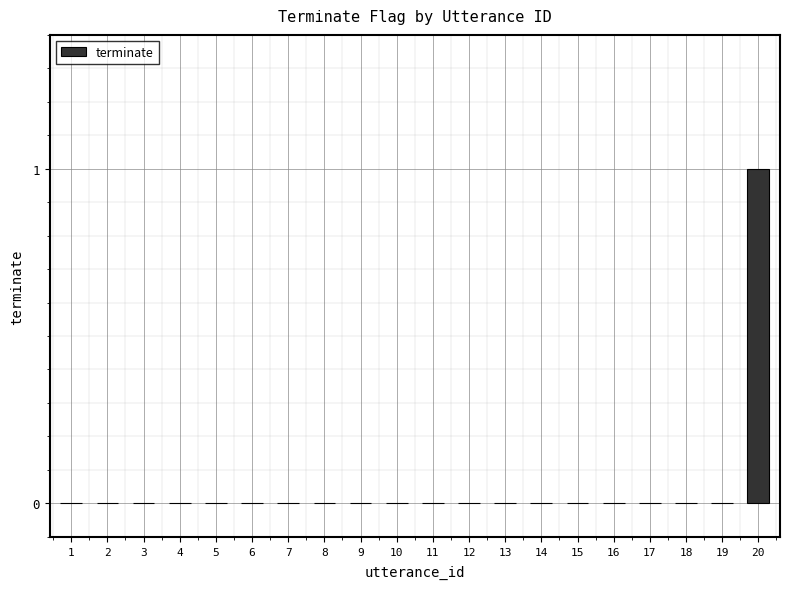

Count the number of data series in this chart.

1